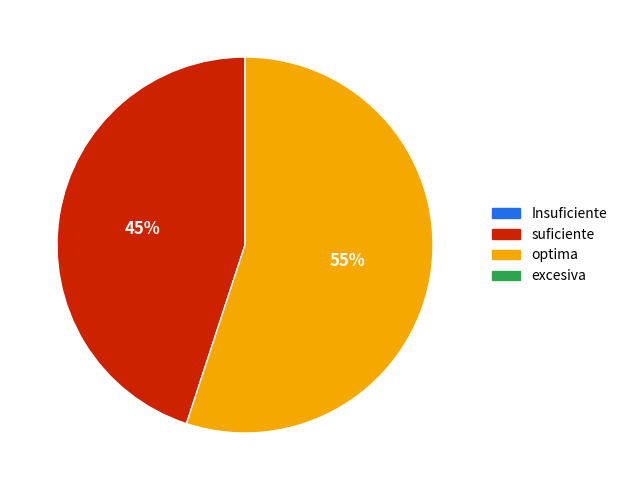

Is there a majority slice in this chart?

Yes